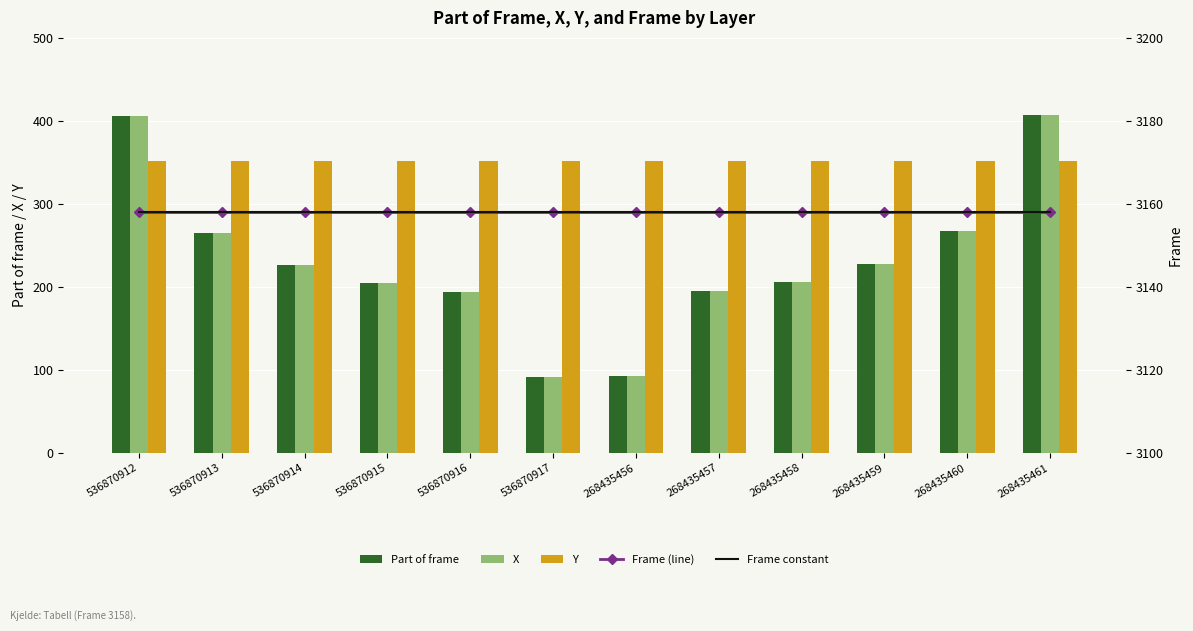

What is the minimum value shown in the chart?

92